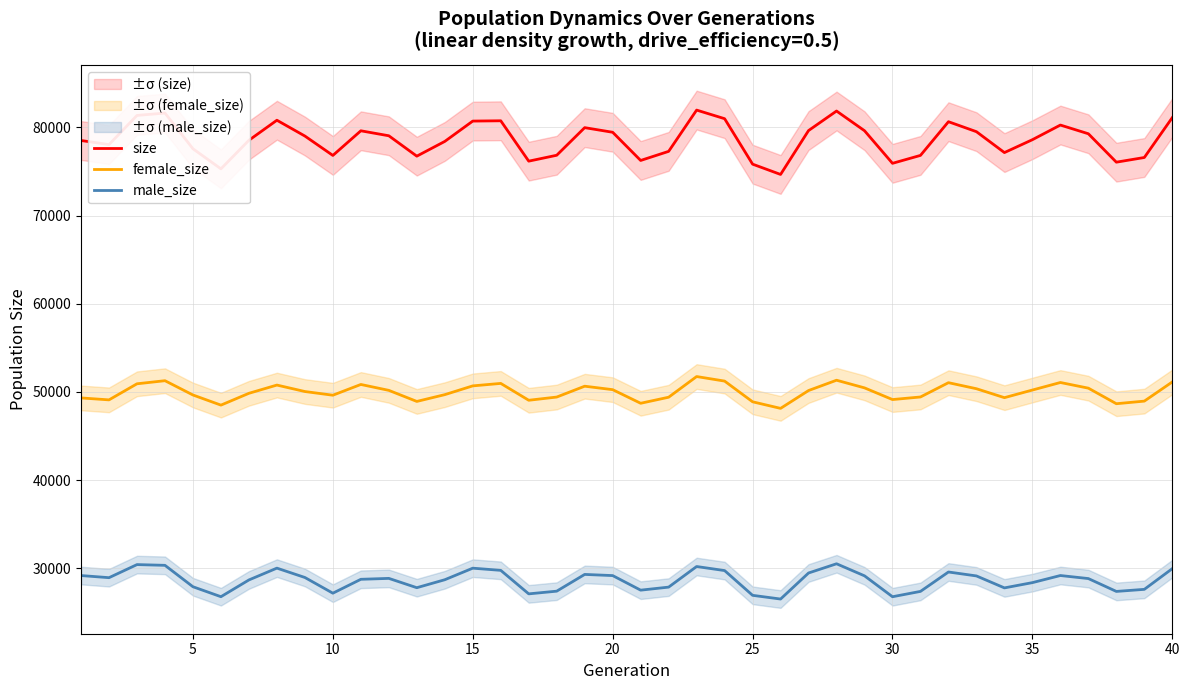

What is the minimum value for female_size?

48136